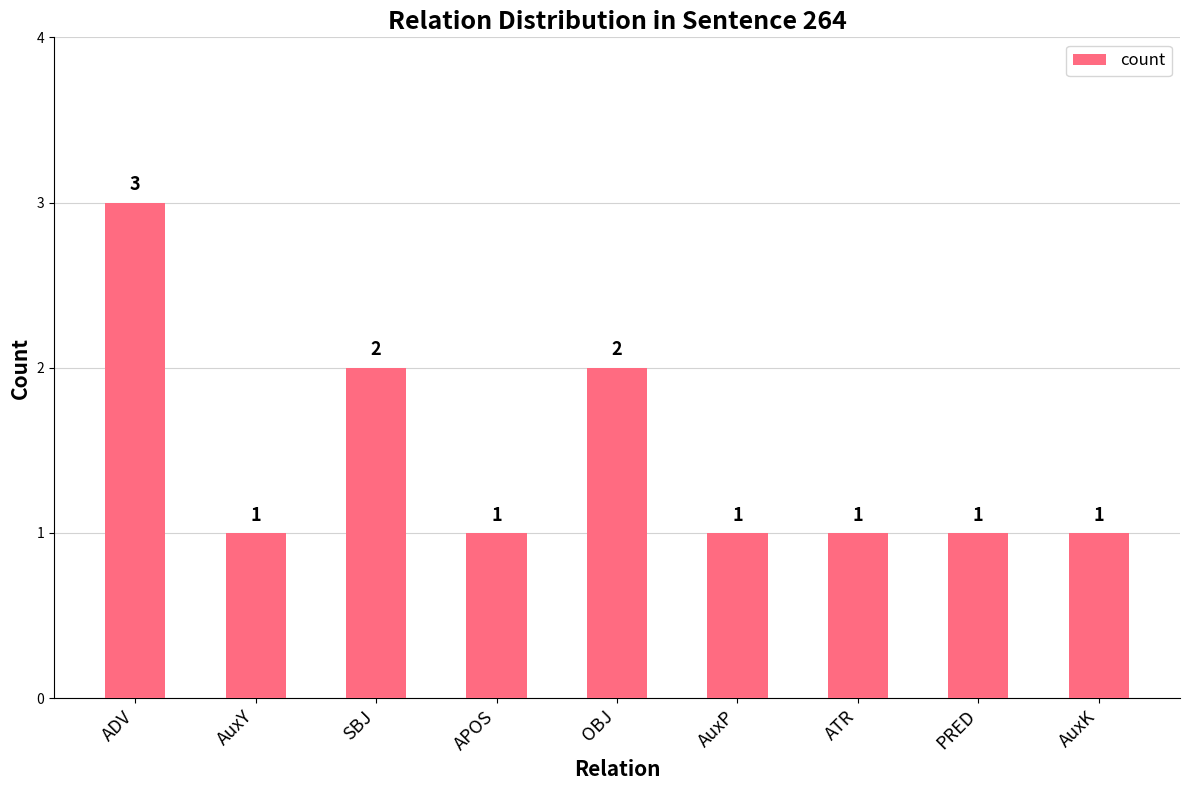

What is the ratio of the value at PRED to the value at ADV?

0.3